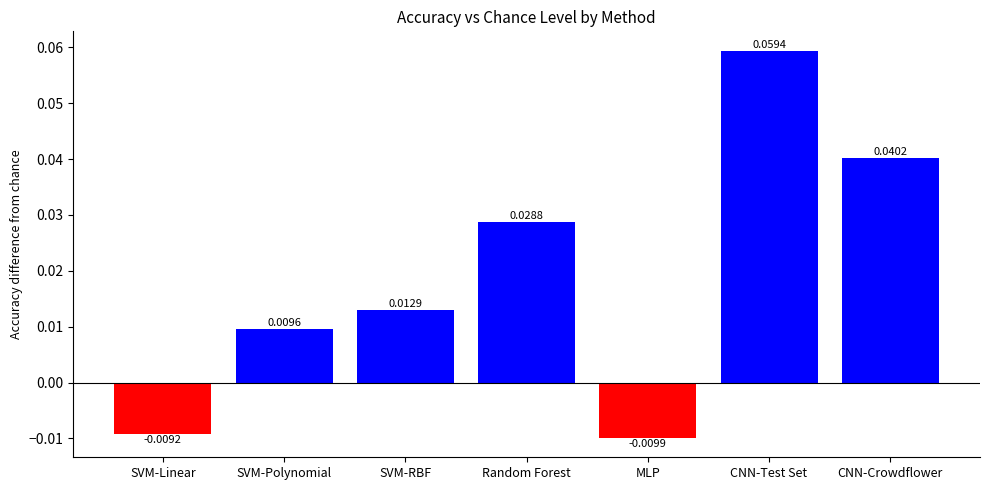

Rank the categories by value from highest to lowest.

CNN-Test Set, CNN-Crowdflower, Random Forest, SVM-RBF, SVM-Polynomial, SVM-Linear, MLP